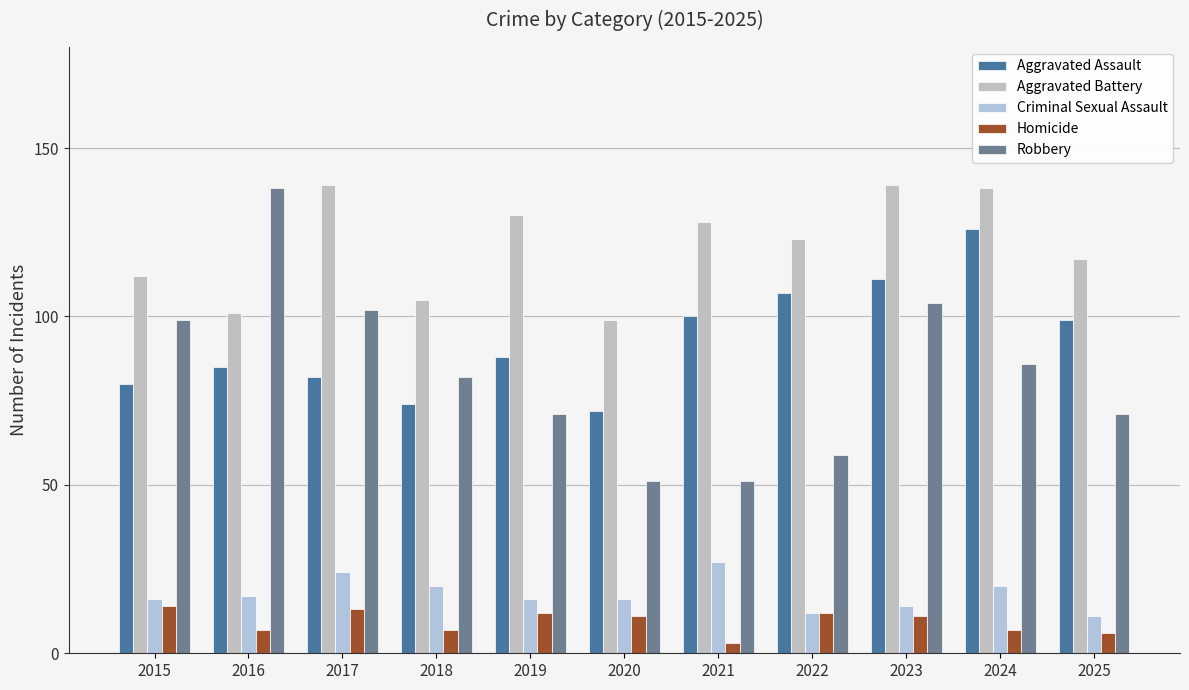

What is the highest value of the Aggravated Battery series?

139